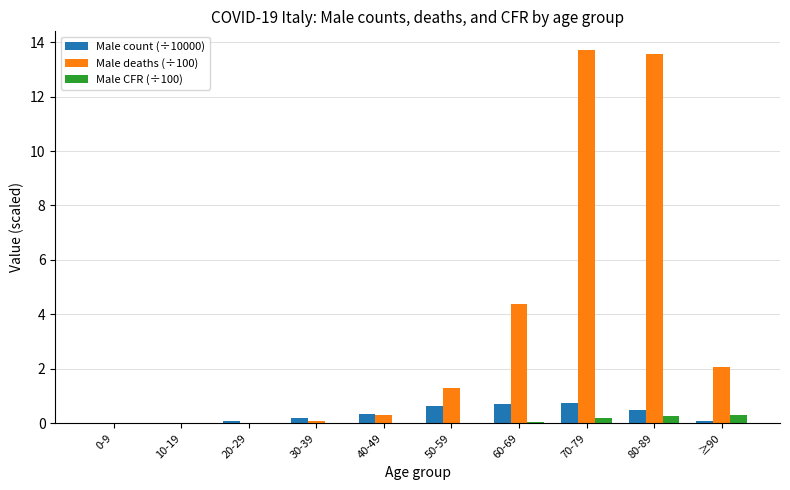

Is it true that Male count (÷10000) equals 0.5 at 80-89?

True